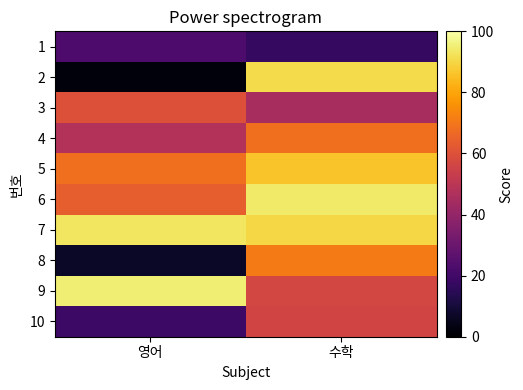

Reading left to right, transcribe all the data shown in this chart.

1: 영어=23	수학=17
2: 영어=2	수학=91
3: 영어=60	수학=45
4: 영어=48	수학=68
5: 영어=68	수학=86
6: 영어=64	수학=94
7: 영어=93	수학=90
8: 영어=7	수학=71
9: 영어=95	수학=57
10: 영어=19	수학=56